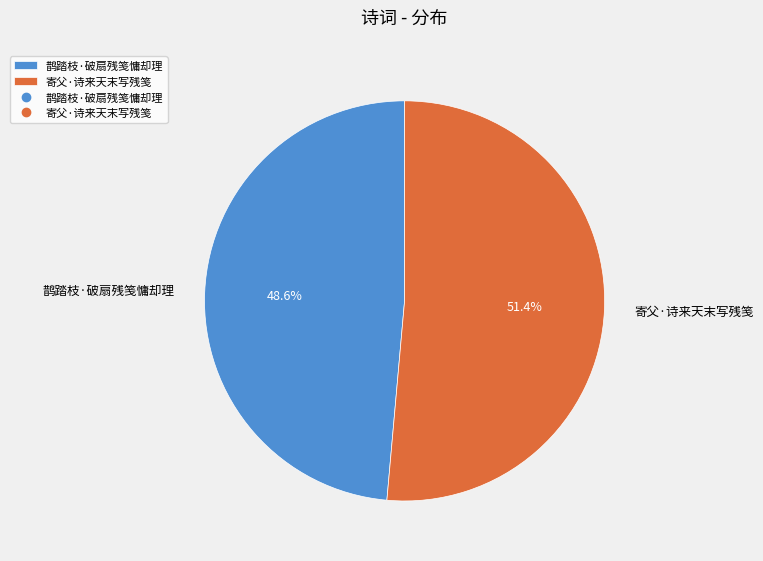

To the nearest percent, what percentage of the pie is 寄父·诗来天末写残笺?

51%